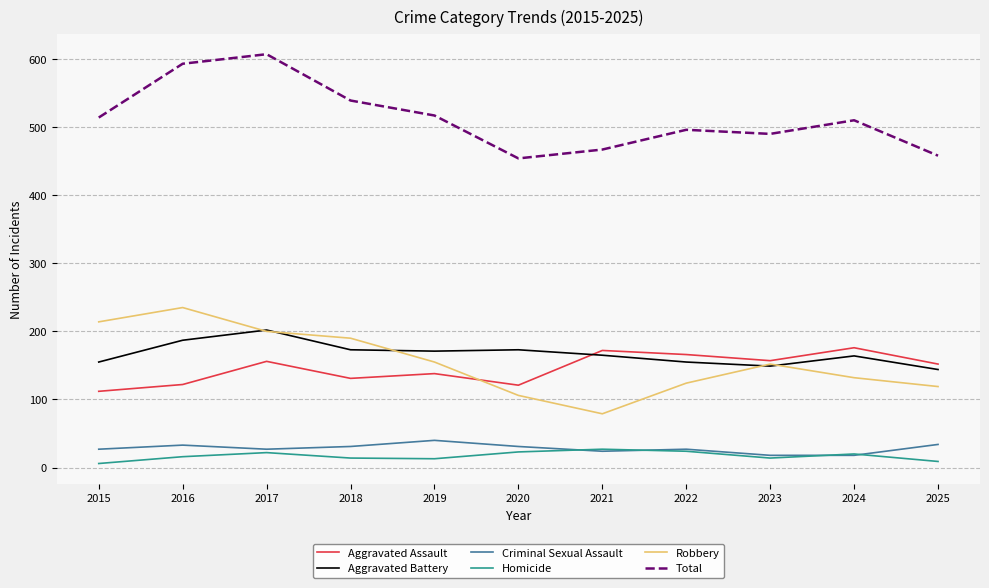

What are all the series names shown in the legend?

Aggravated Assault, Aggravated Battery, Criminal Sexual Assault, Homicide, Robbery, Total